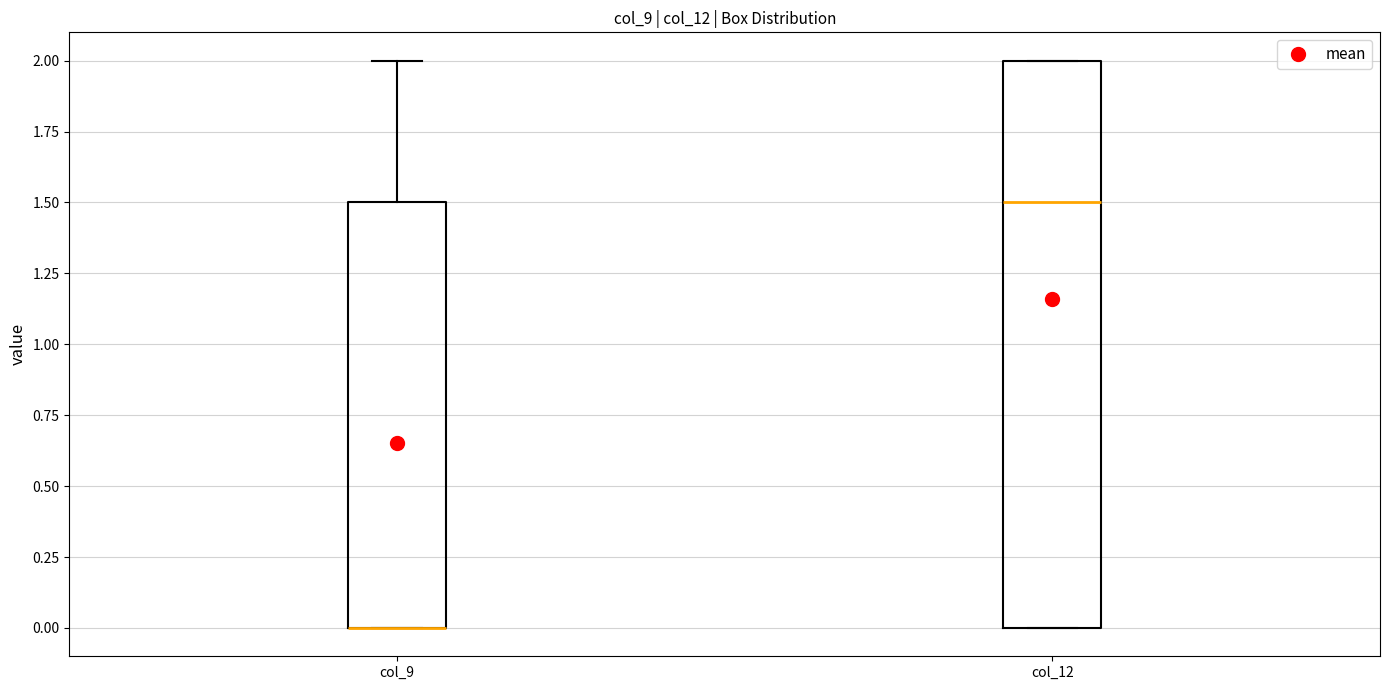

Where is the upper edge of the box for col_12 on the y-axis? The values are not printed on the chart, so give them approximately, as read against the axis.

2.0